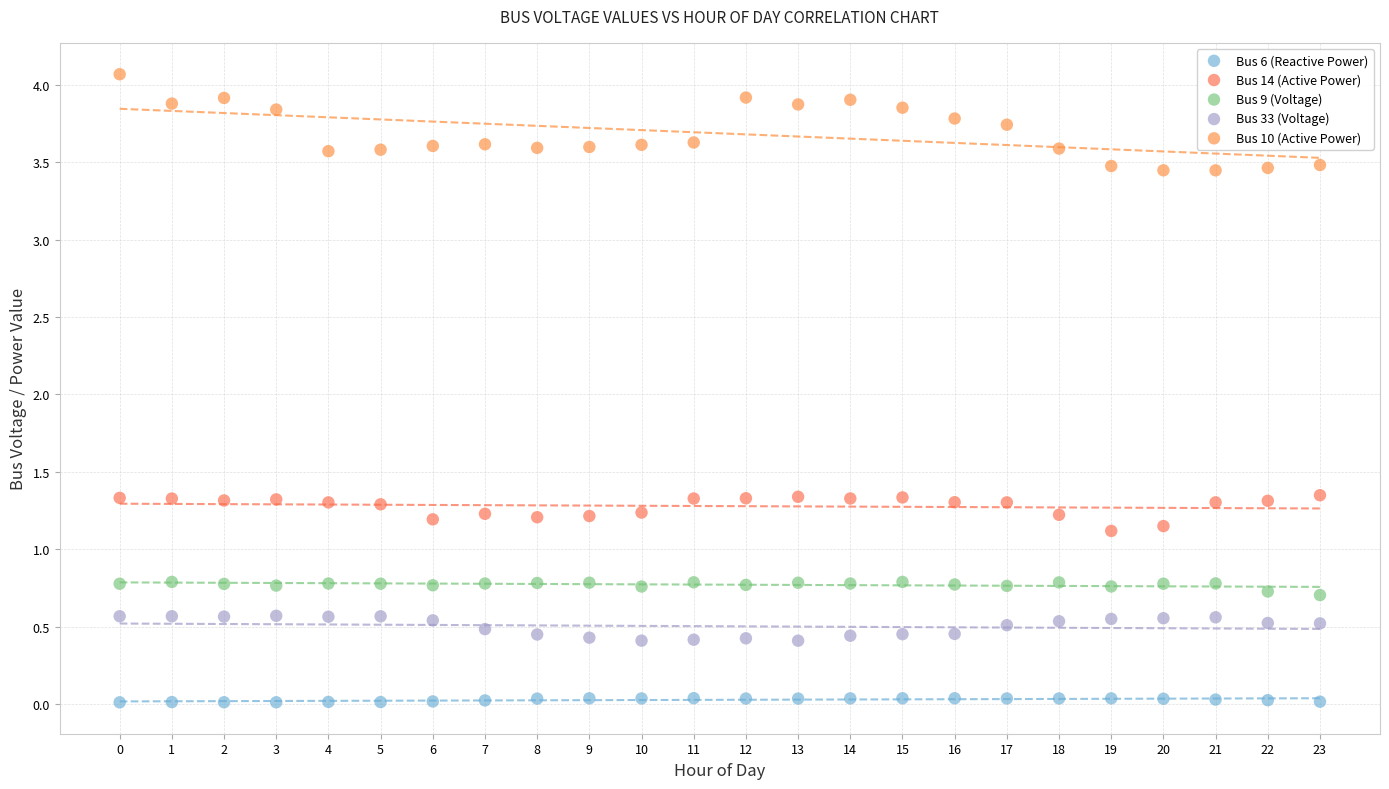

What are all the series names shown in the legend?

Bus 6 (Reactive Power), Bus 14 (Active Power), Bus 9 (Voltage), Bus 33 (Voltage), Bus 10 (Active Power)